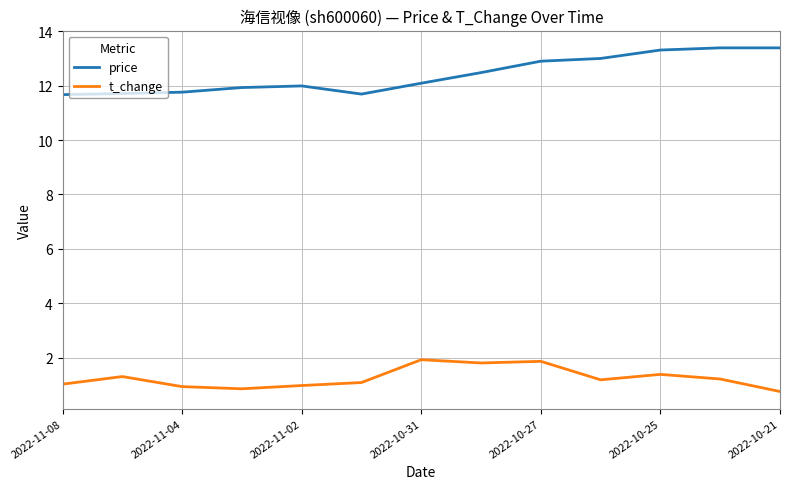

True or false: t_change has more than 1 points higher than both neighbors.

True